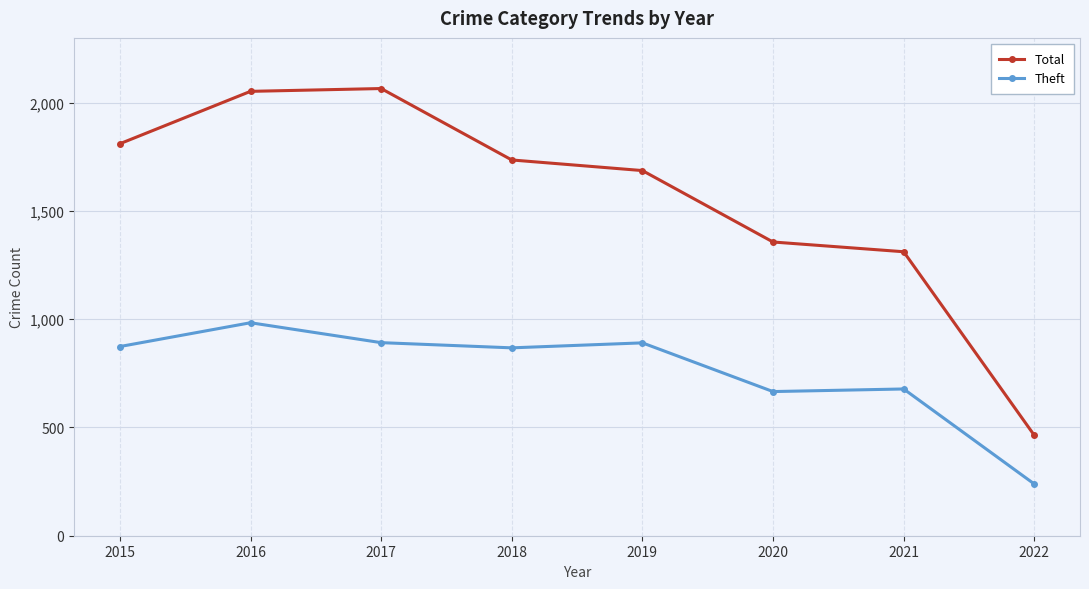

What is the spread (max minus min) of values at 2016?

1069